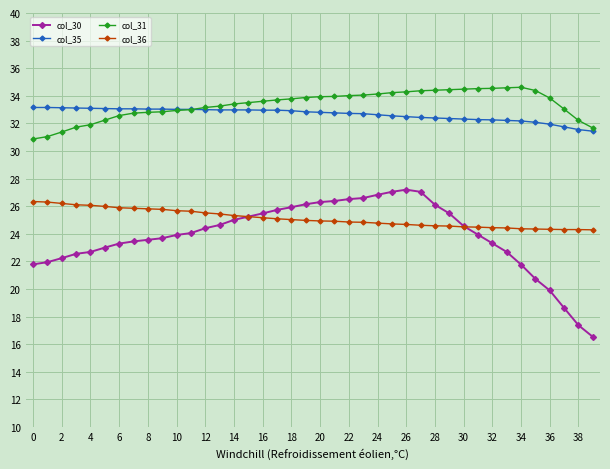

True or false: col_36 and col_35 cross at least once.

False